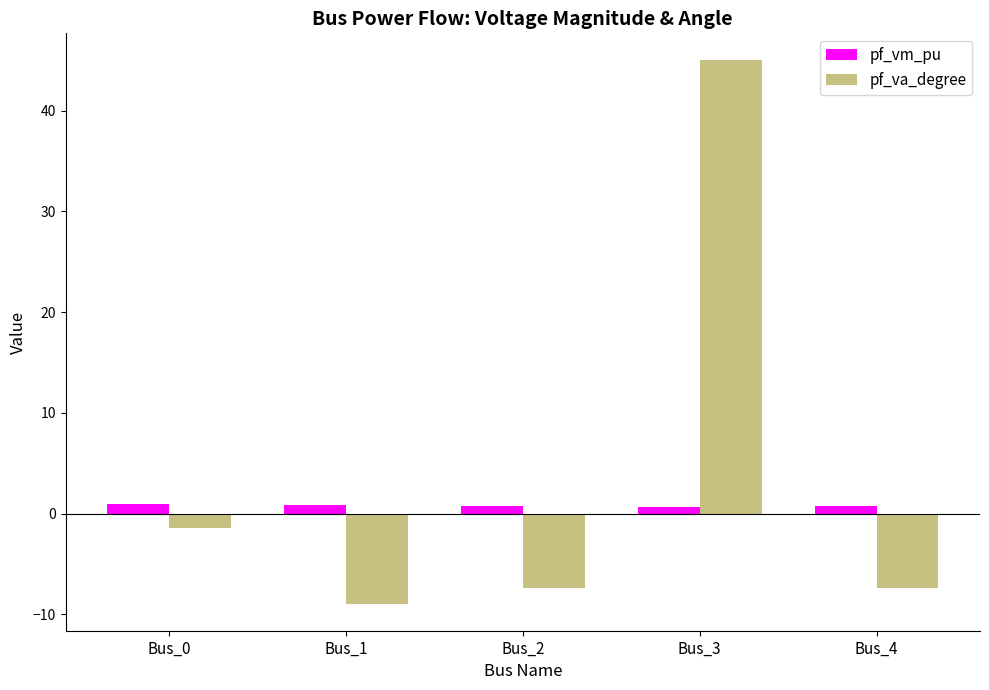

At which label is pf_va_degree closest to 18?

Bus_0